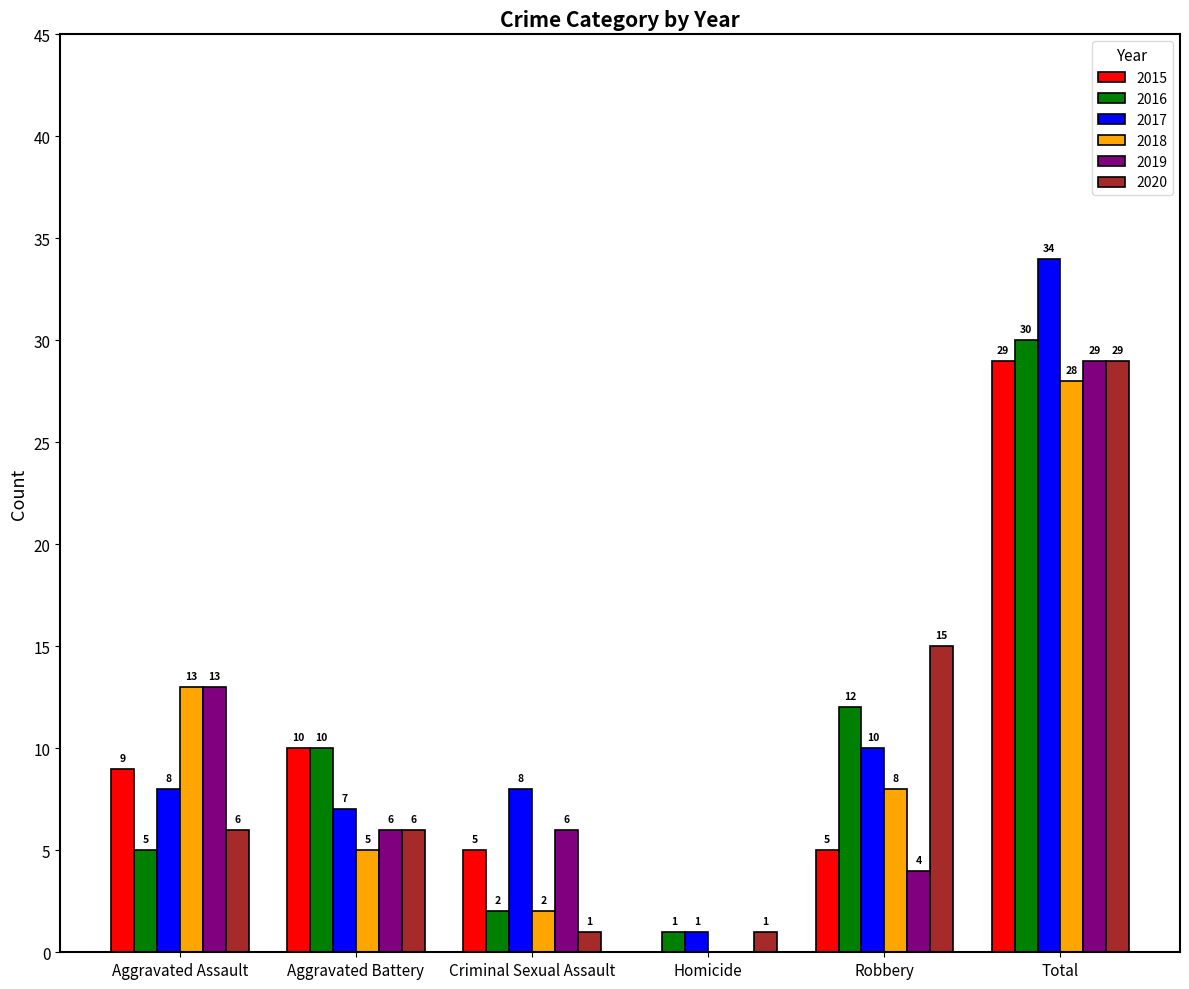

Which label corresponds to the largest value in the chart?

Total